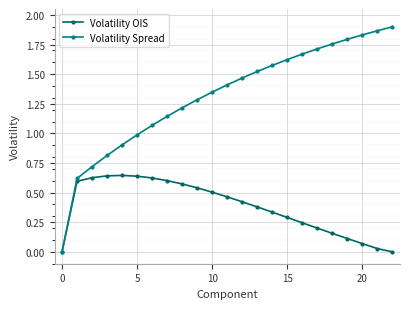

At how many categories does at least one series exceed 0?

22